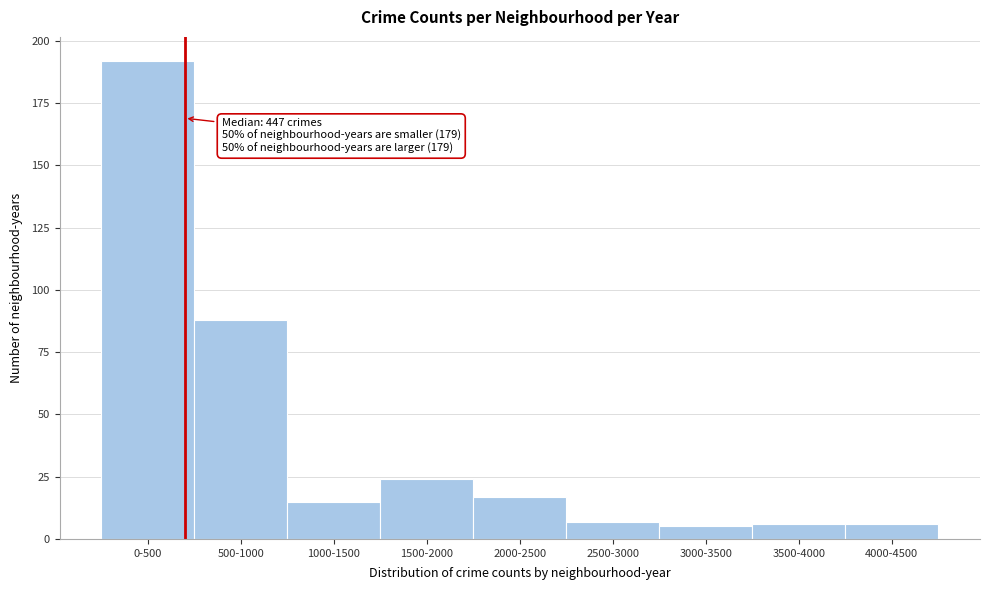

Reading right to left, what are all the values shown in this chart?

4000-4500=6	3500-4000=6	3000-3500=5	2500-3000=7	2000-2500=17	1500-2000=24	1000-1500=15	500-1000=88	0-500=192